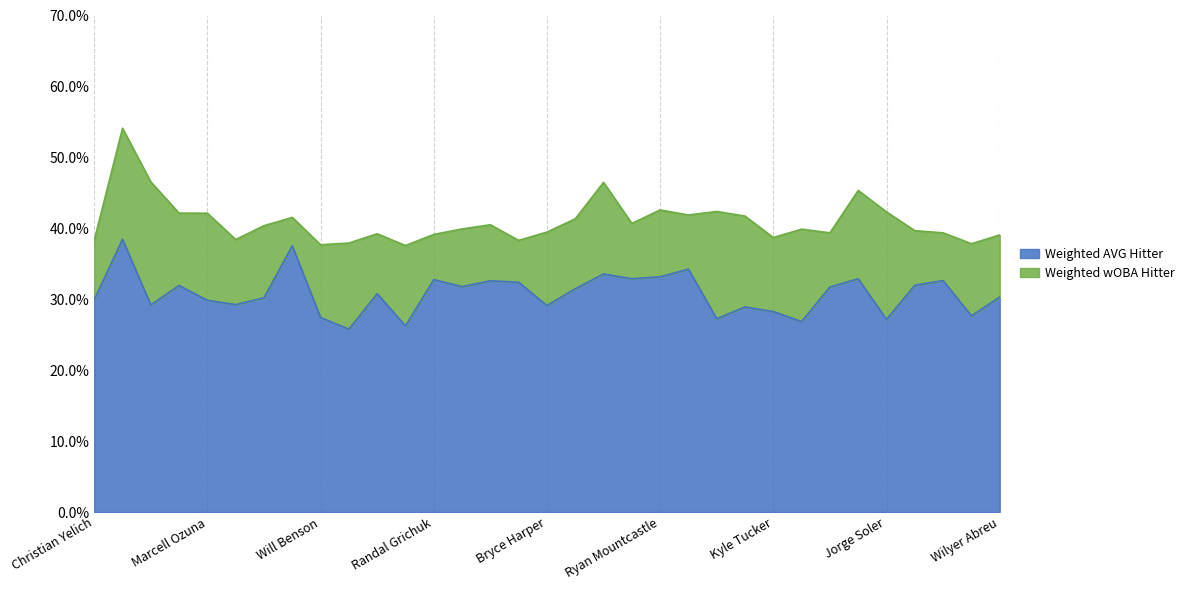

Count the Weighted wOBA Hitter values in the range 0 to 1.

33